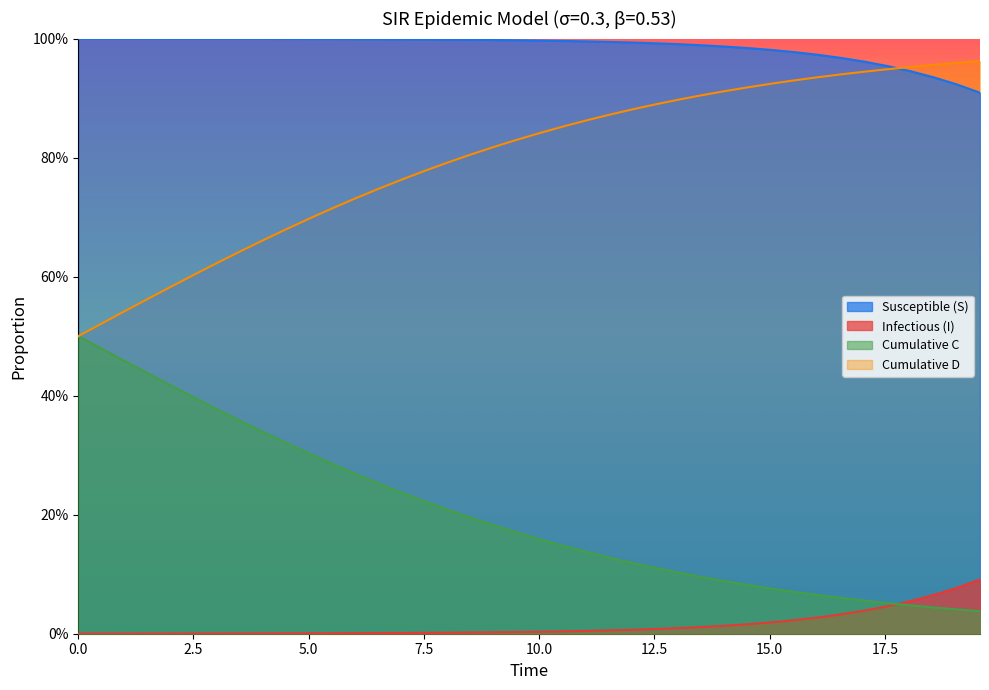

True or false: I and S intersect in this chart.

False